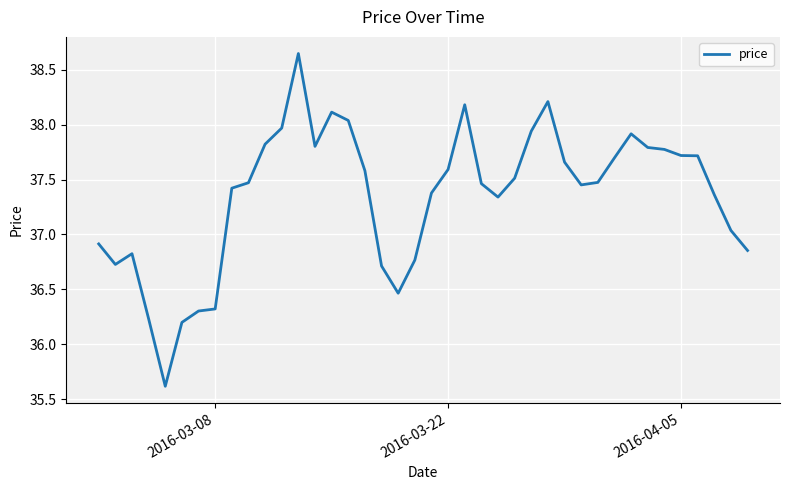

What is the minimum value shown in the chart?

35.6